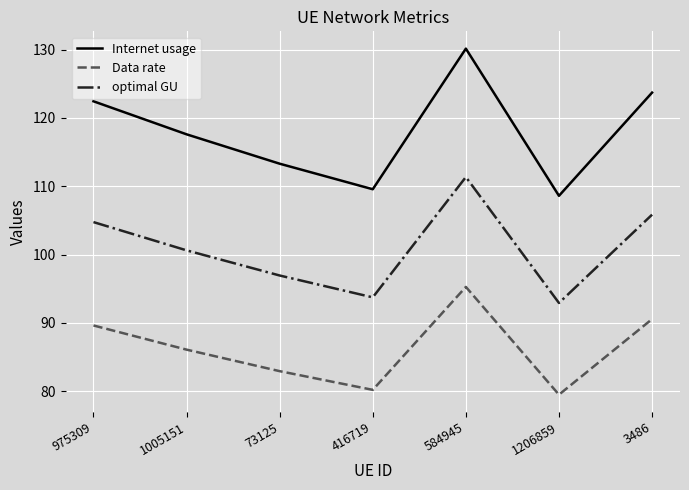

Which series has the largest total across all categories?

Internet usage